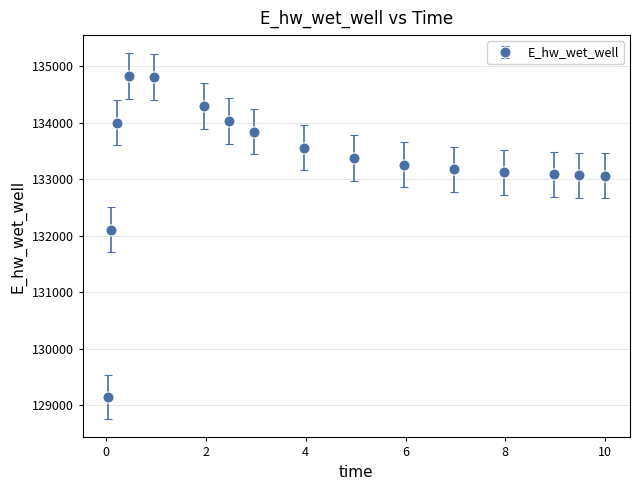

What is the greatest value displayed?

134826.9